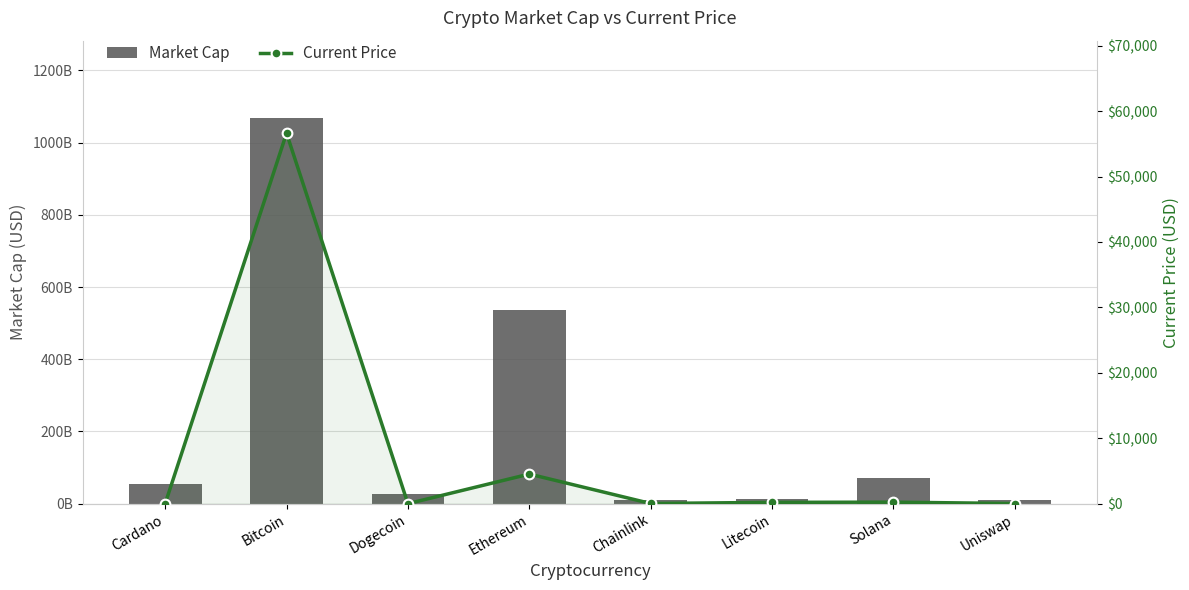

What is the sum of all Current Price values?

61624.2